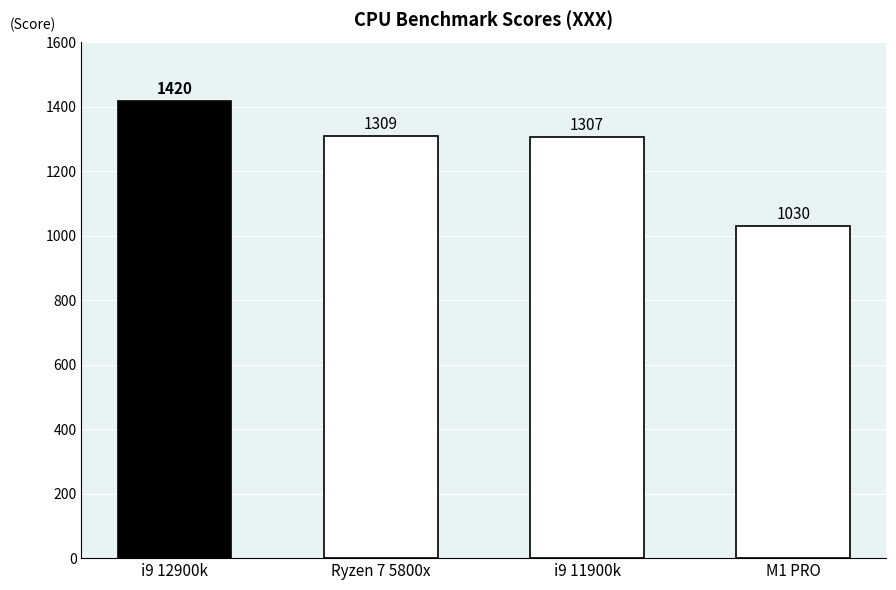

What is the difference between the values at i9 11900k and Ryzen 7 5800x?

2